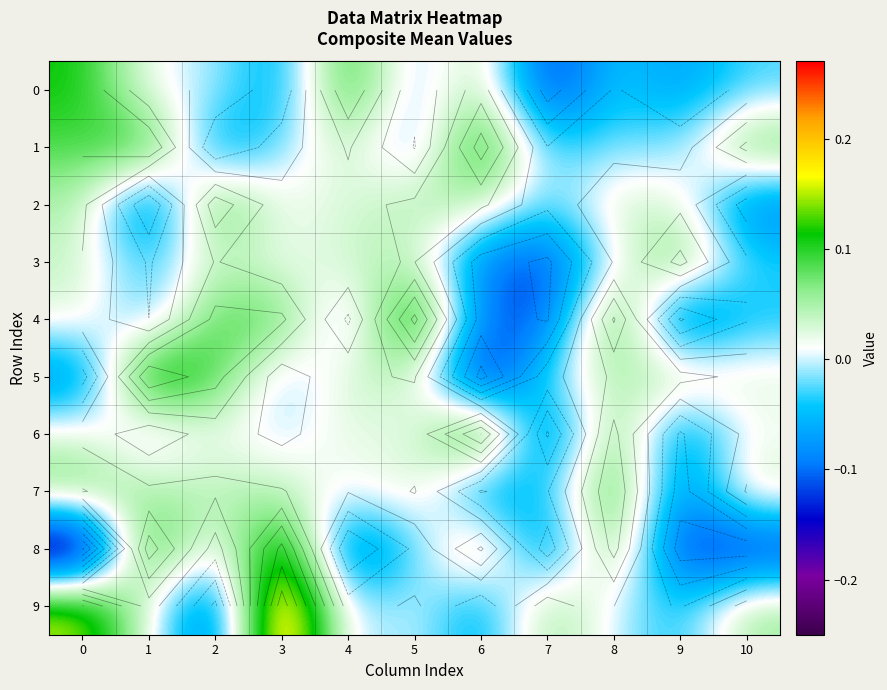

True or false: 5 has a value of -0.1 at 0.

True